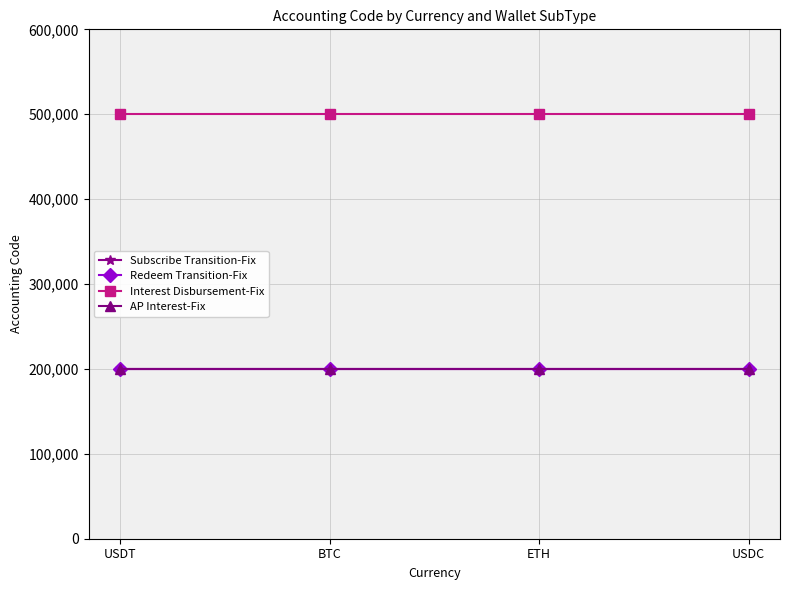

What is the spread (max minus min) of values at USDC?

299898